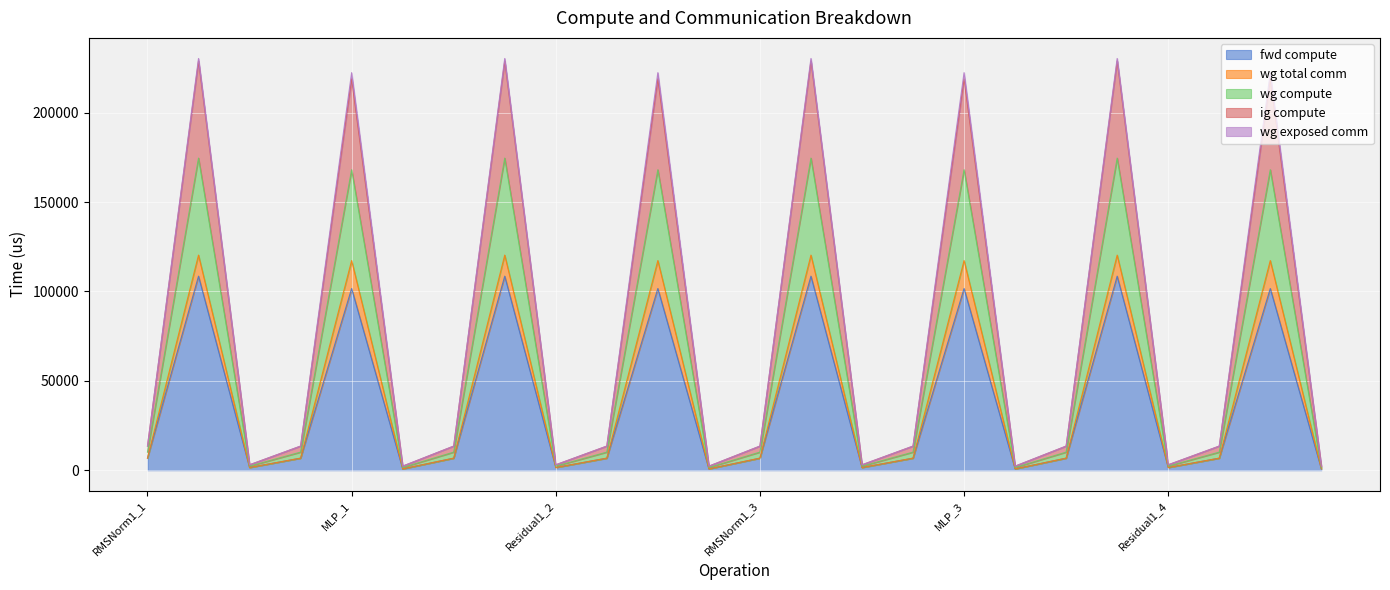

Does the chart display data point markers on the line(s)?

No